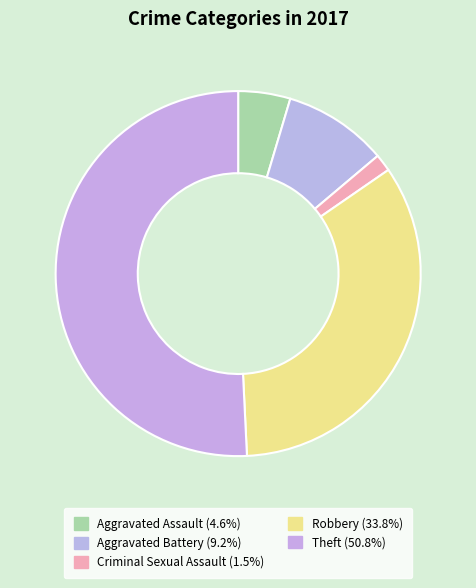

Do Theft and Aggravated Assault together represent more than half of the pie?

Yes